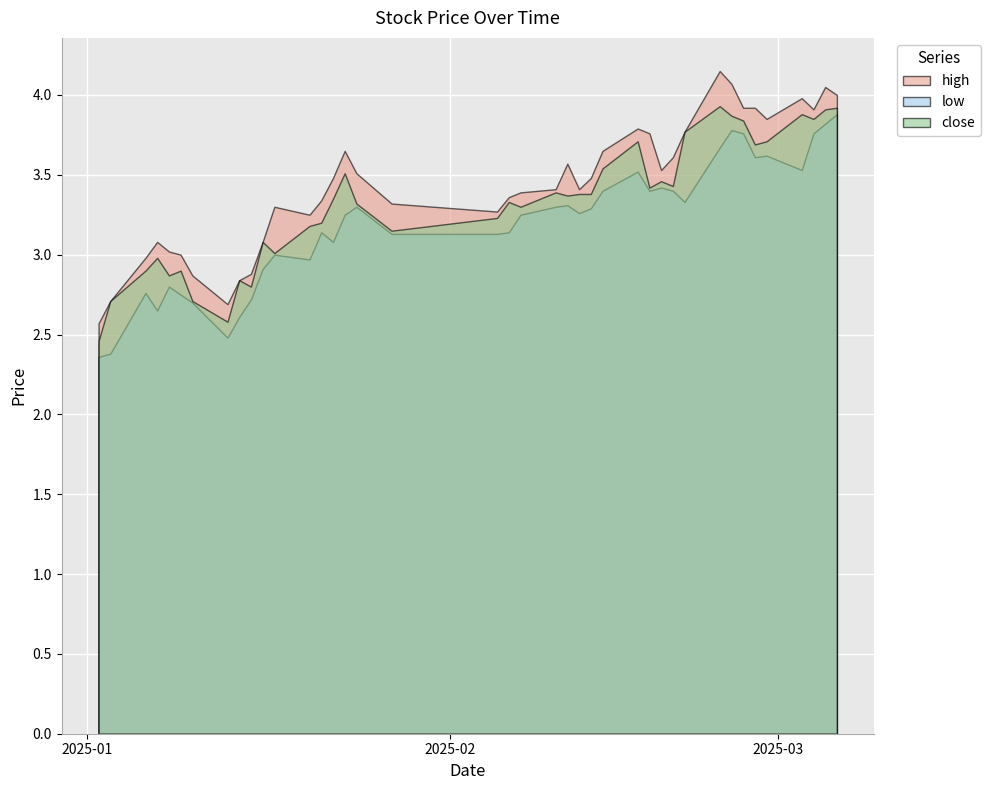

What is the label of the 9th point from the right?

2025-02-24